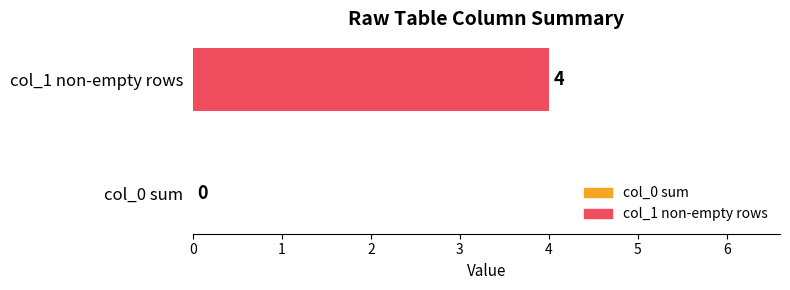

What is the change in value from col_0 sum to col_1 non-empty rows?

+4